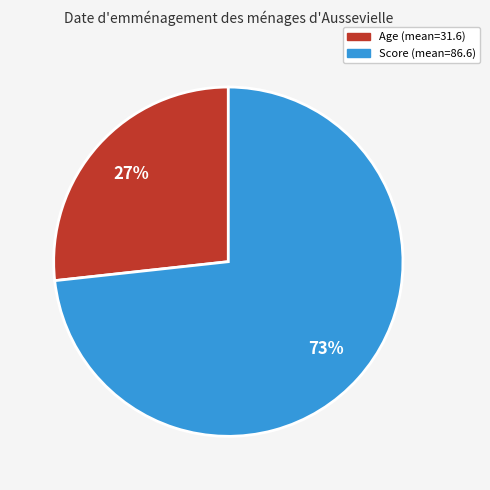

Which category has the biggest portion of the pie?

Score